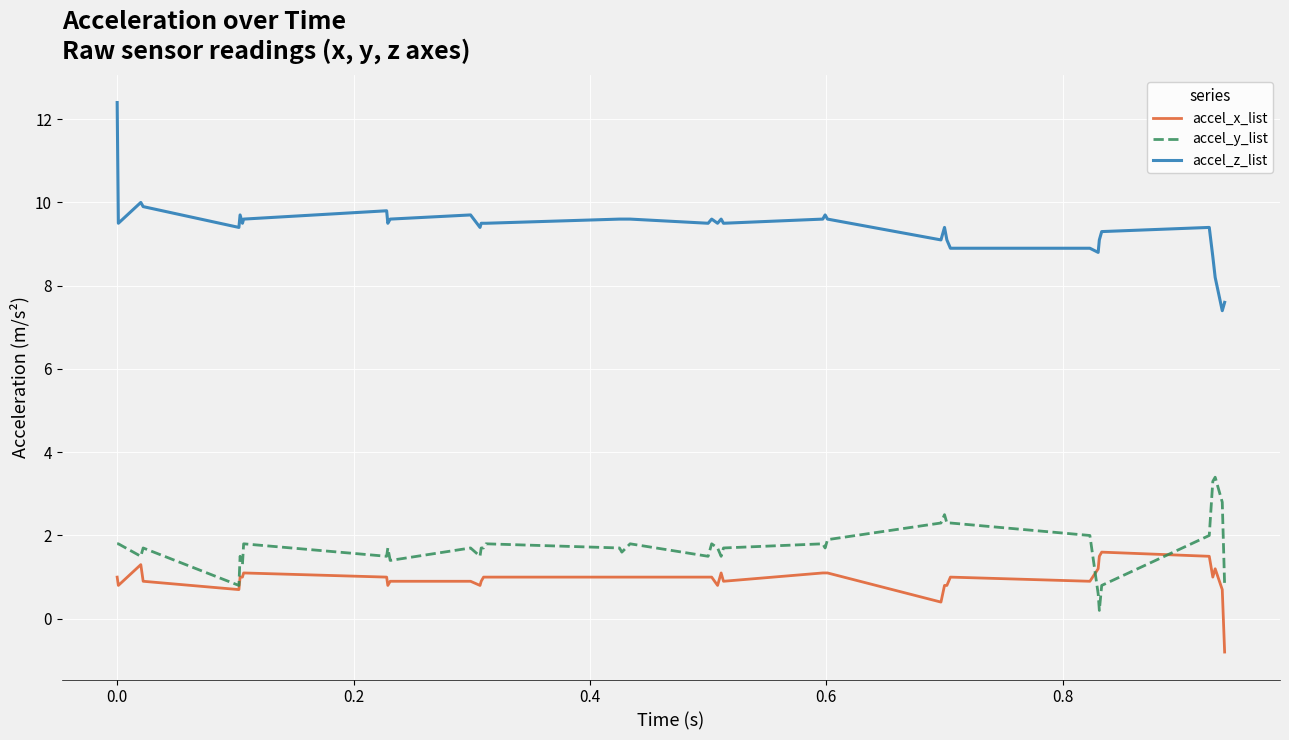

Which series has the widest spread of values?

accel_z_list